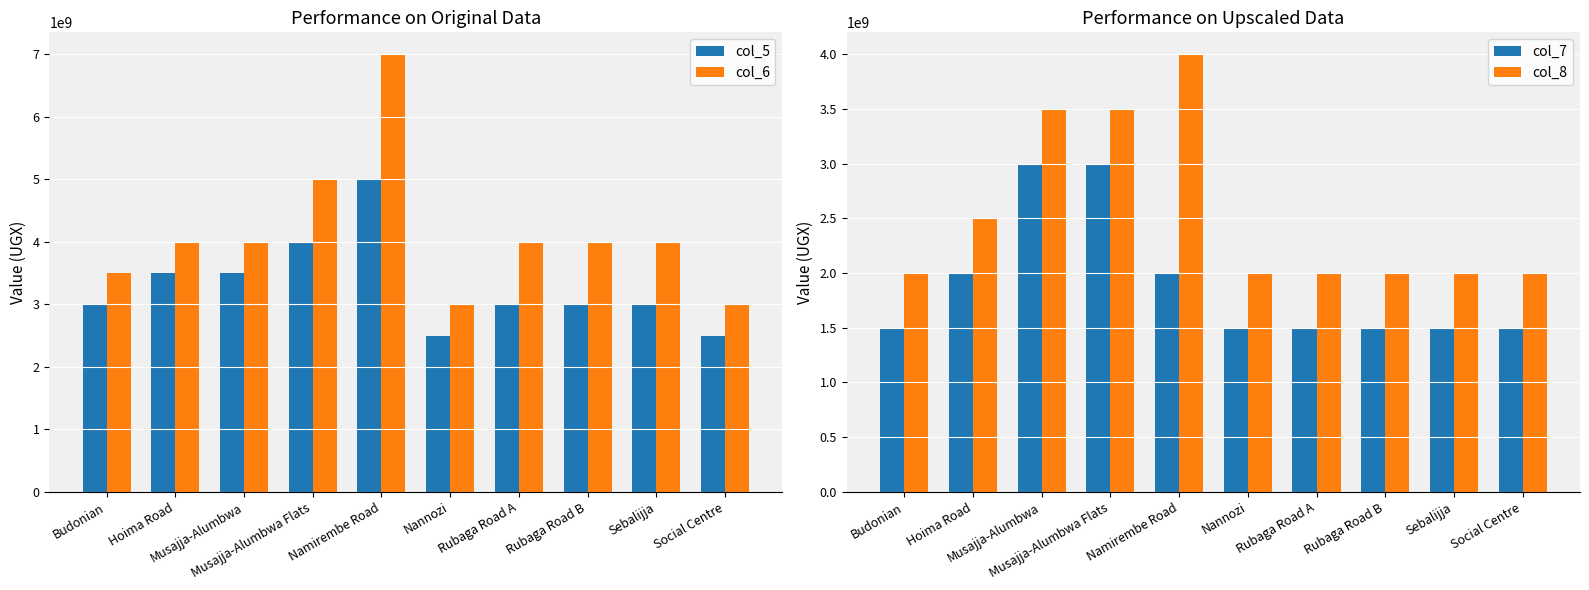

Which series has the widest spread of values?

col_6